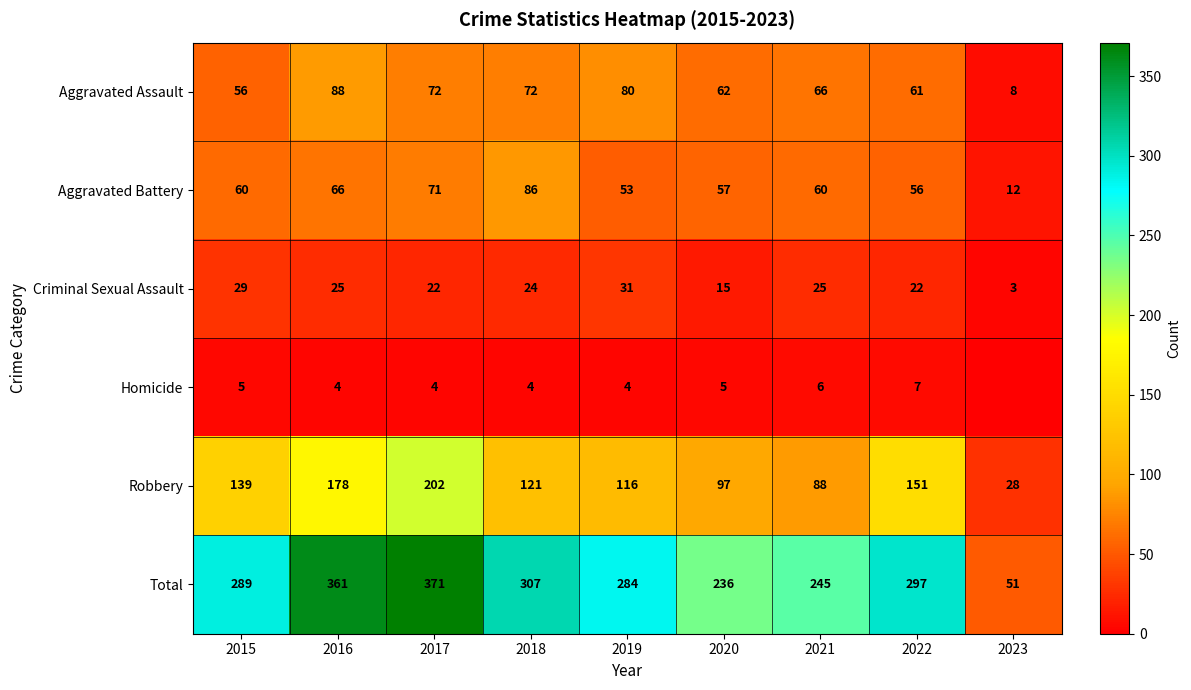

True or false: Aggravated Battery has a value of 66 at 2016.

True